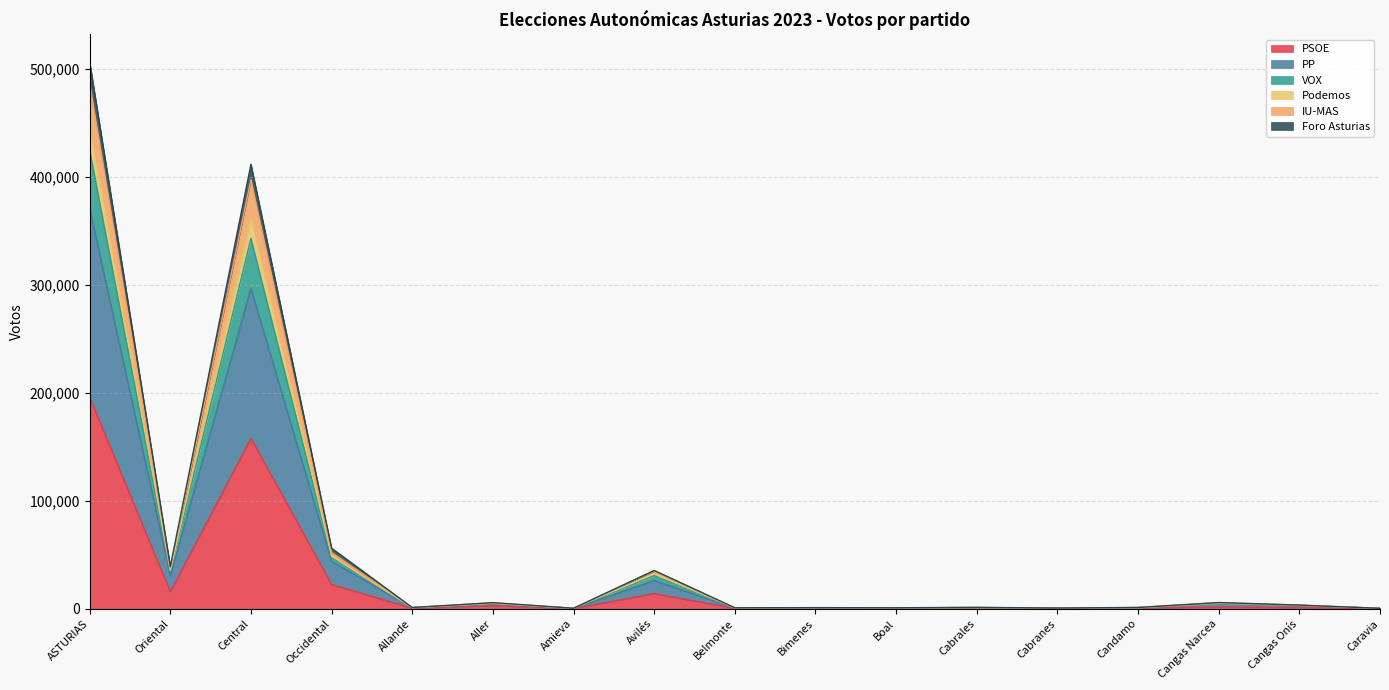

Rank the categories by PP value from highest to lowest.

ASTURIAS, Central, Occidental, Oriental, Avilés, Cangas Narcea, Aller, Cangas Onís, Cabrales, Candamo, Allande, Boal, Bimenes, Belmonte, Cabranes, Amieva, Caravia